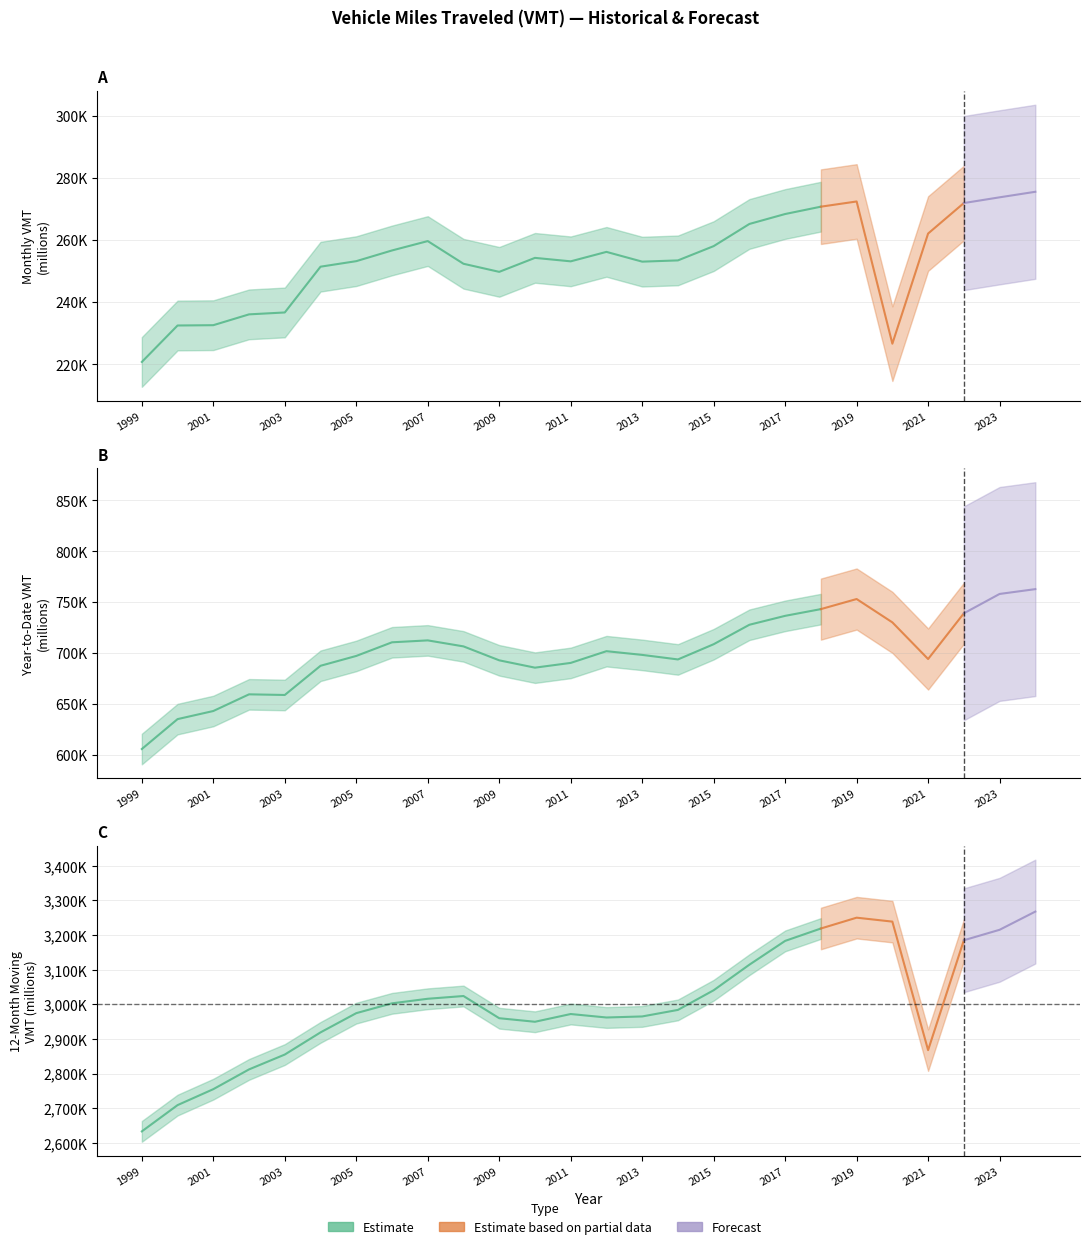

True or false: moving and yearToDate cross at least once.

False